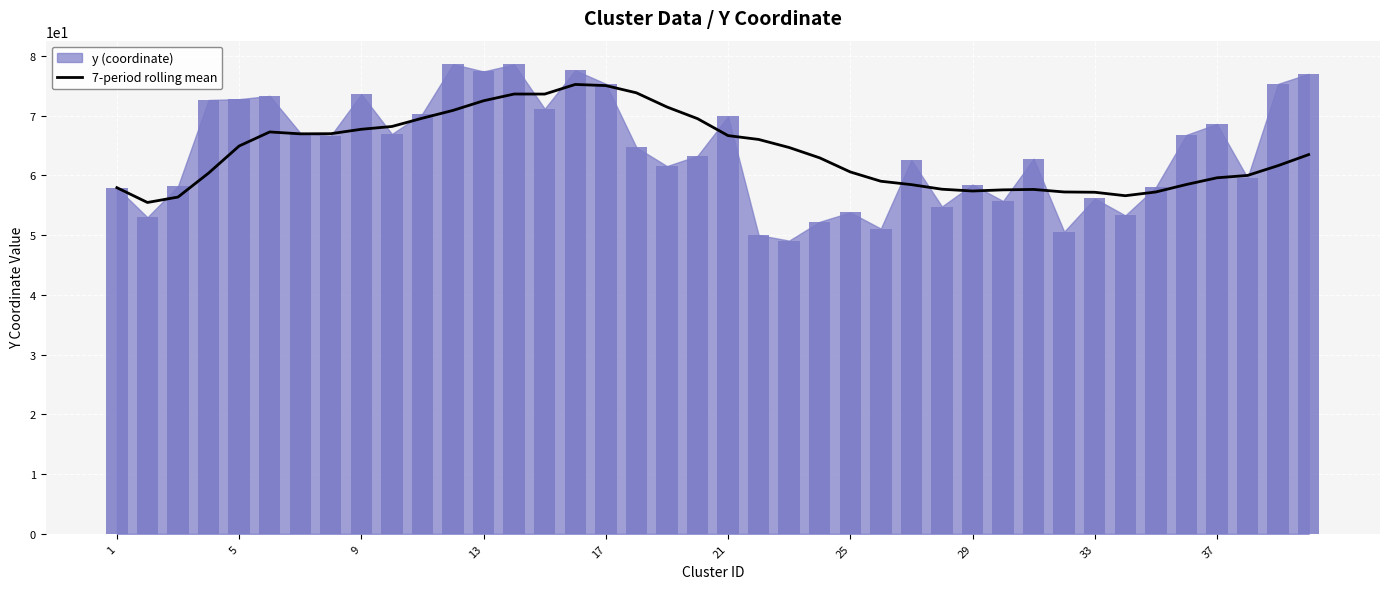

Between 21 and 37, which is larger?

21